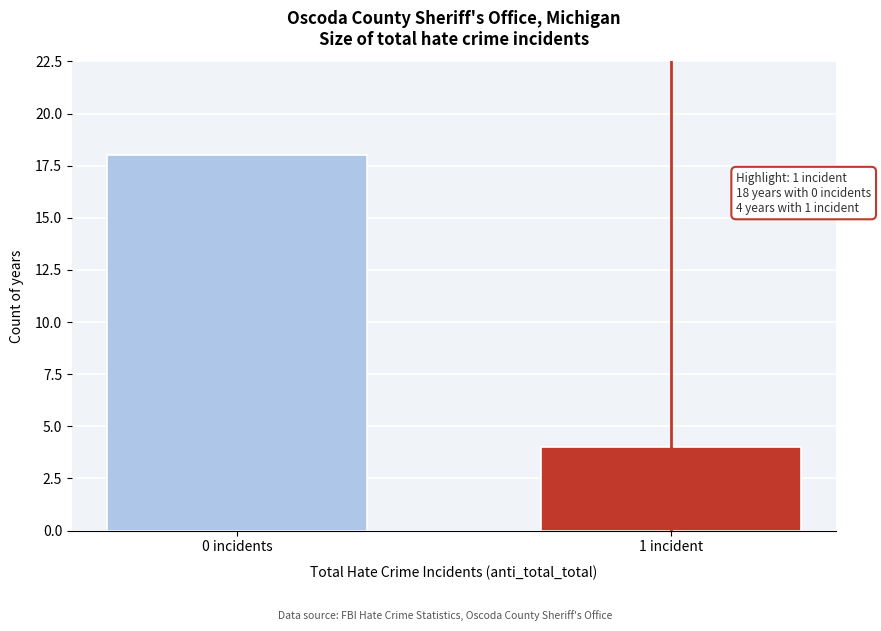

Reading right to left, what are all the values shown in this chart?

4	18